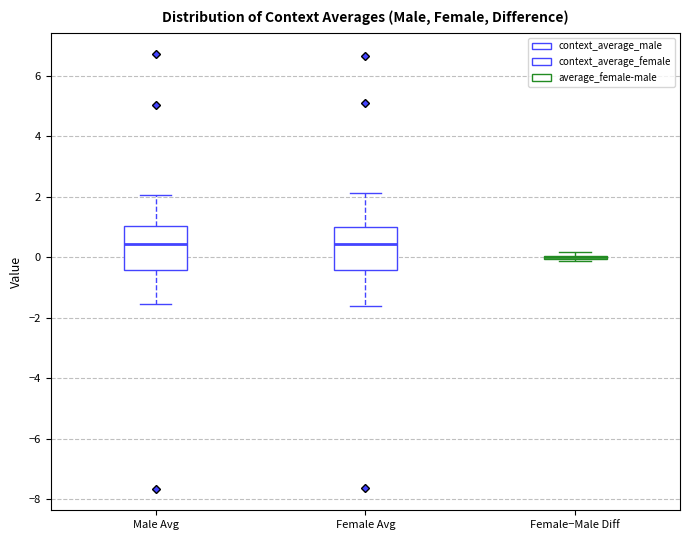

Reading left to right, transcribe this box plot: for each box, give where its median line is, the range the box spans, and where its two whiskers end, as read against the y-axis. The values are not printed on the chart, so give them approximately, as read against the axis.

Male Avg: median 0.4, box -0.4 to 1.0, whiskers -1.6 to 2.0
Female Avg: median 0.4, box -0.4 to 1.0, whiskers -1.6 to 2.2
Female−Male Diff: box collapsed to a line at 0.0, whiskers -0.2 to 0.2